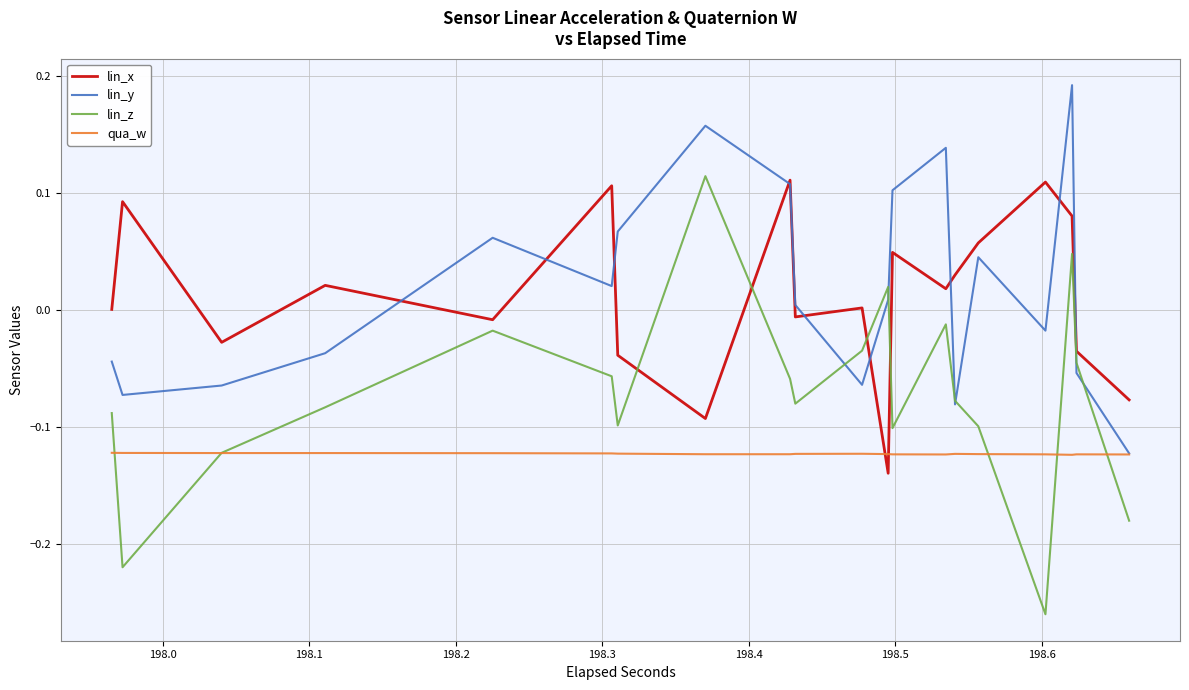

Is the value of lin_z at 198.5 greater than the value of lin_x at 19?

No